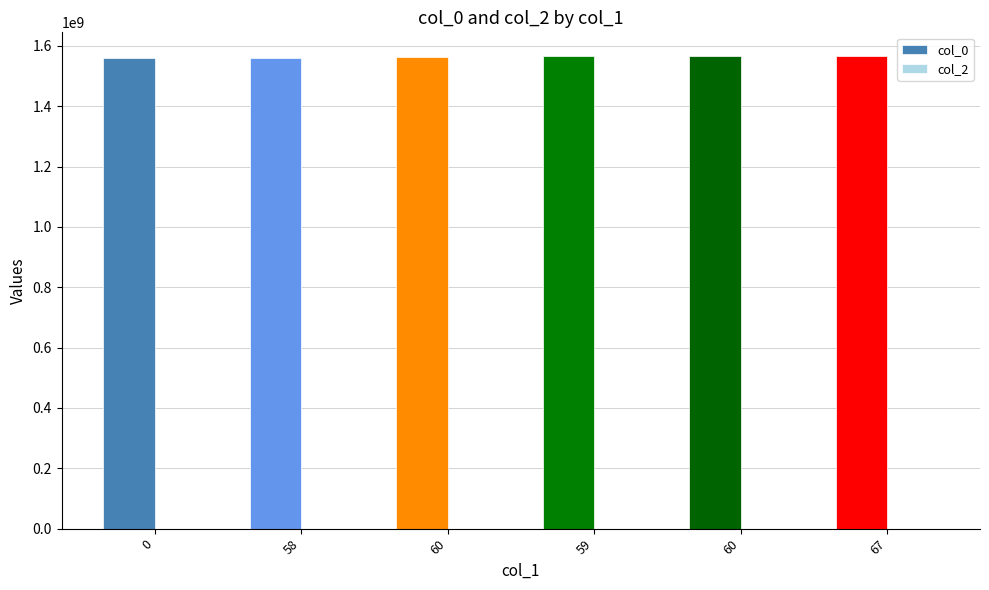

Reading left to right, list all the values displayed in this chart.

col_0: 1560283839	1561583416	1564603845	1566398783	1566403876	1566915143
col_2: 0	0	0	0	0	0